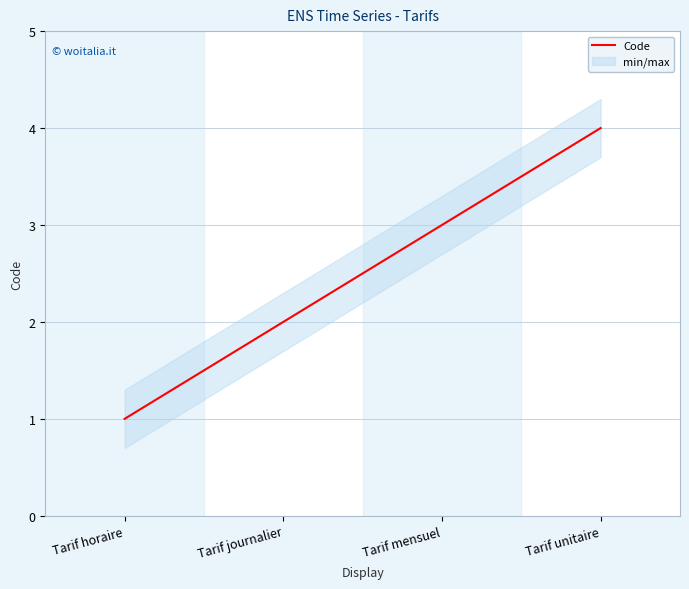

What is the value of the 4th point from the left?

4